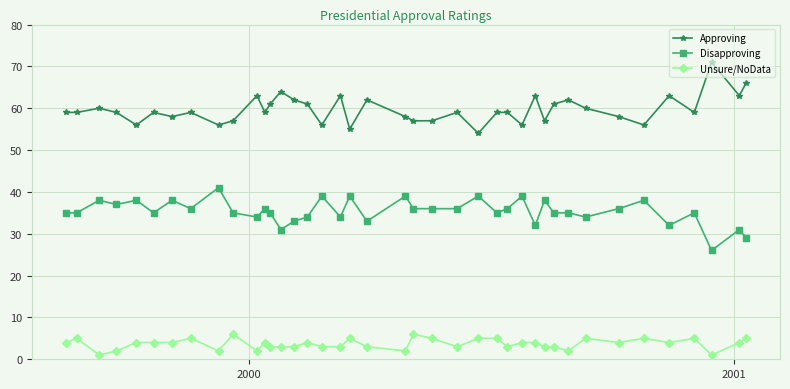

True or false: Disapproving and Approving cross at least once.

False